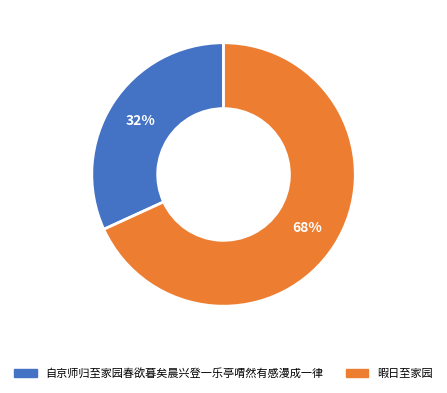

How many segments does this pie chart have?

2